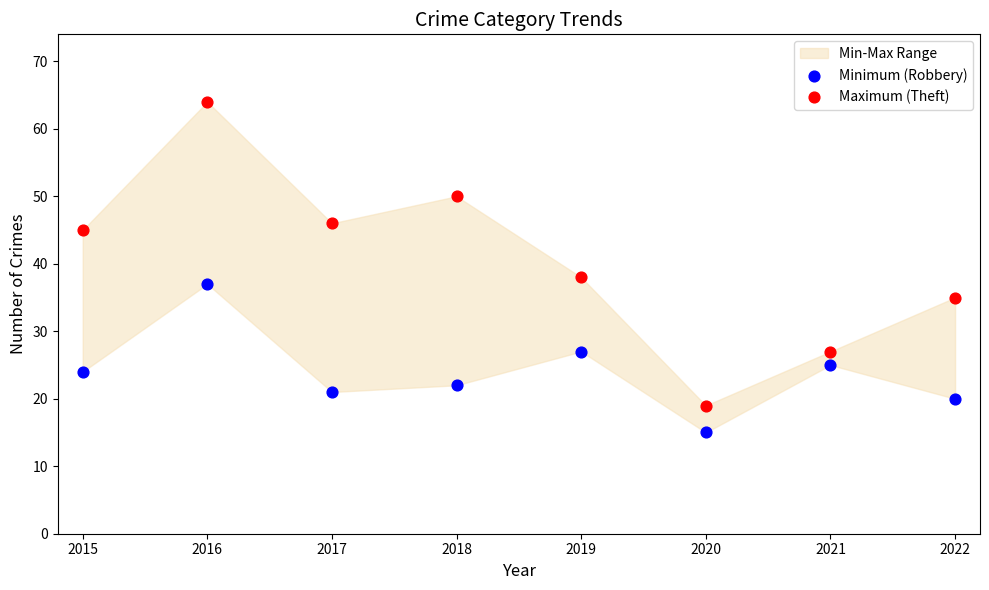

Which series contains the lowest Y value?

Minimum (Robbery)